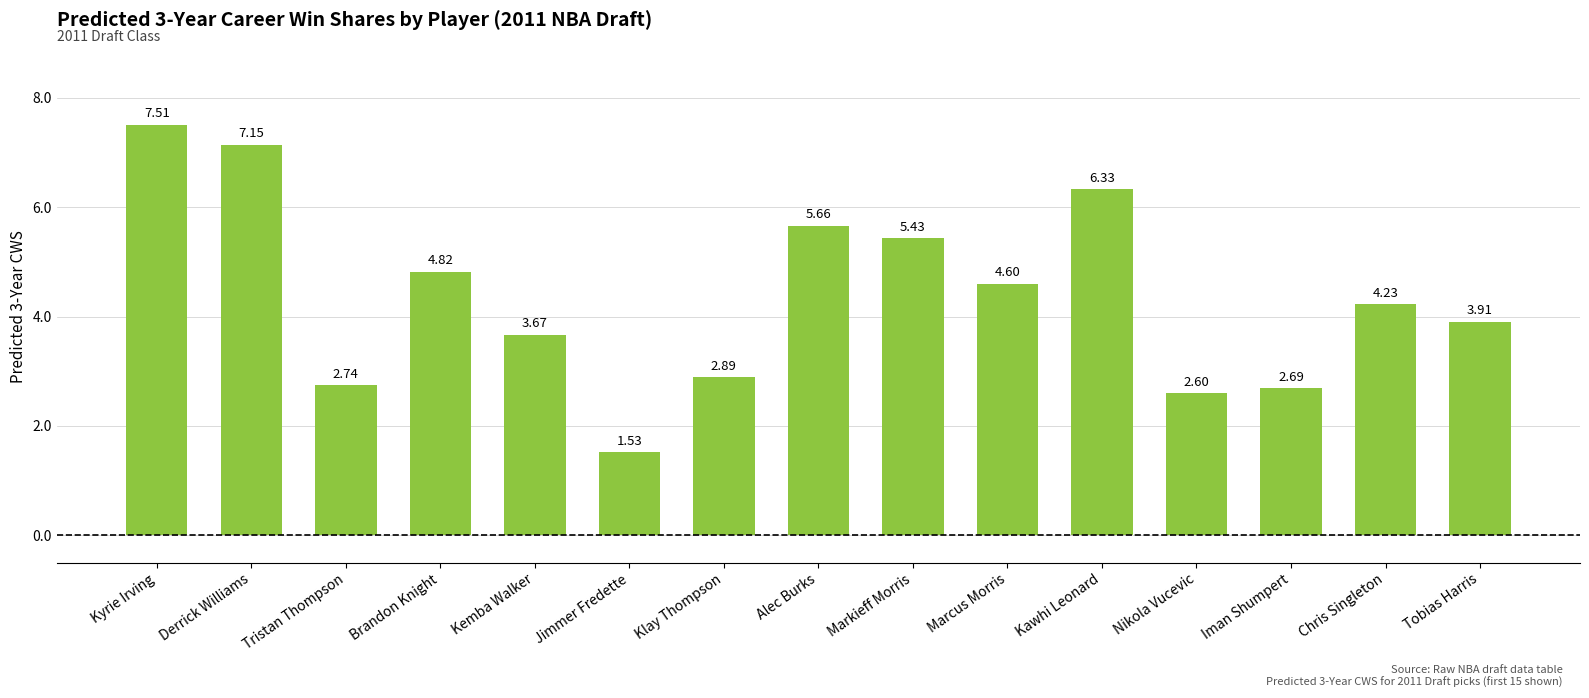

What is the change in value from Derrick Williams to Jimmer Fredette?

-5.6